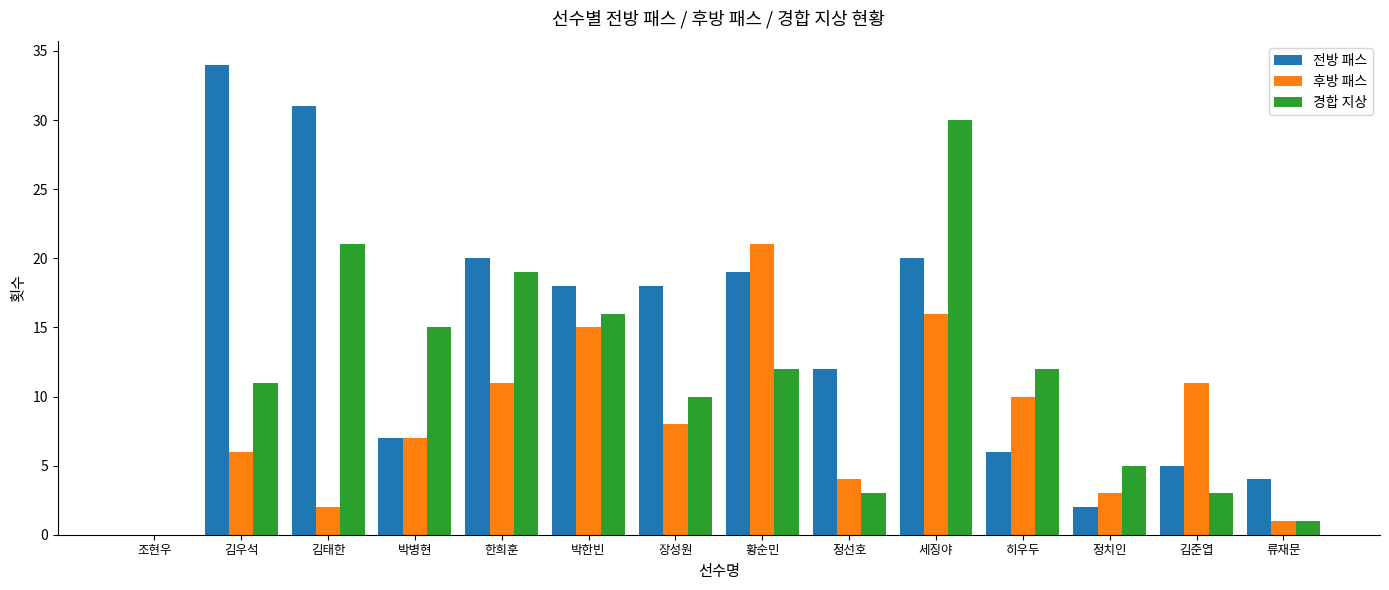

At which category is the sum across all series the highest?

세징야